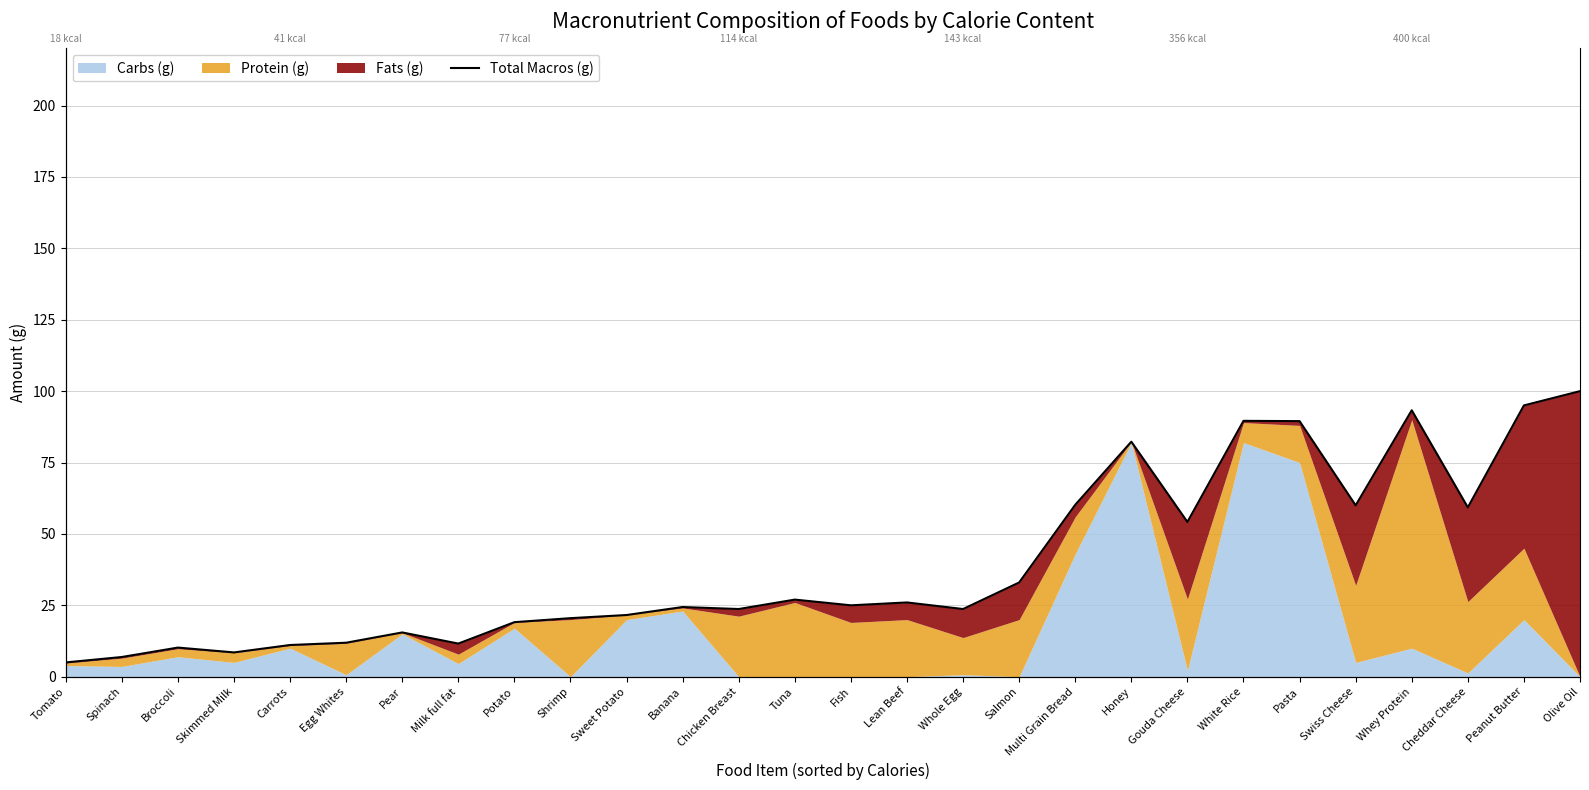

What is the smallest value displayed?

5.0